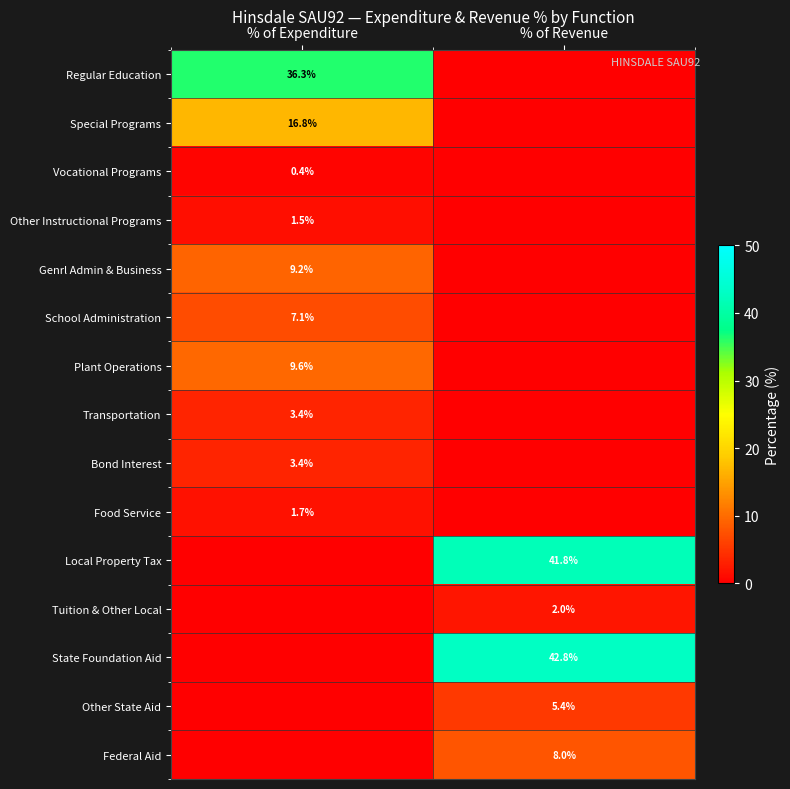

True or false: Plant Operations has a value of 6.1 at % of Expenditure.

False